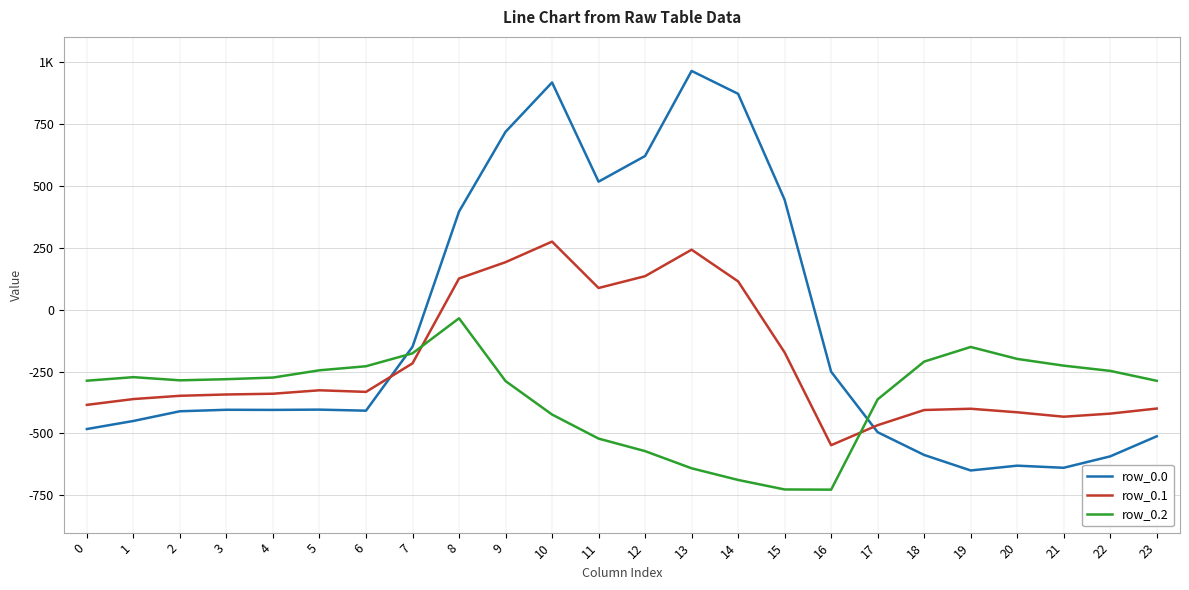

Is this an area chart (filled region under the line)?

No